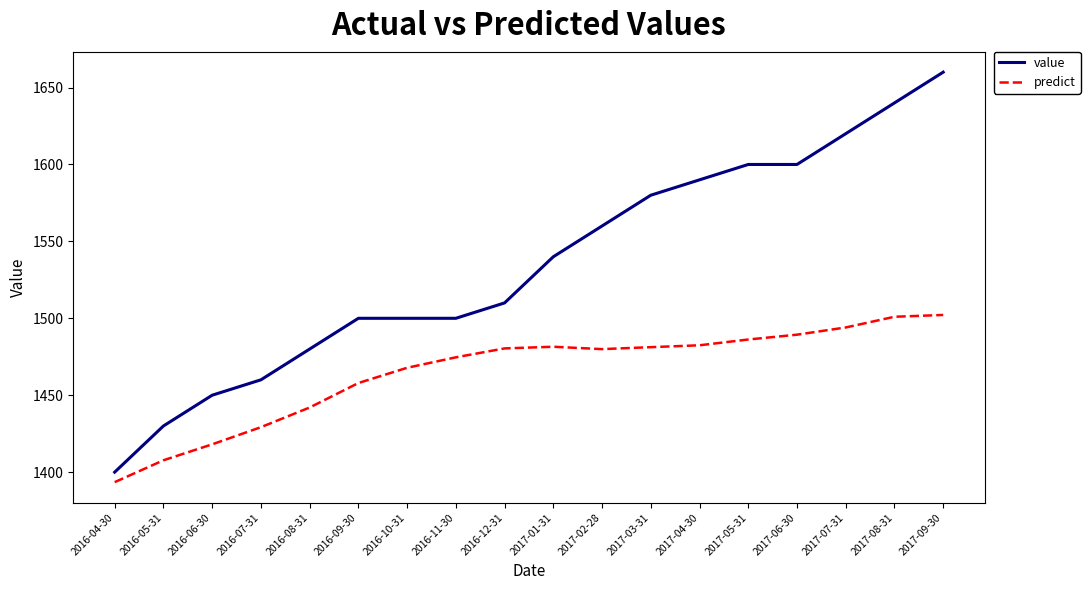

What is the smallest value displayed?

1393.5